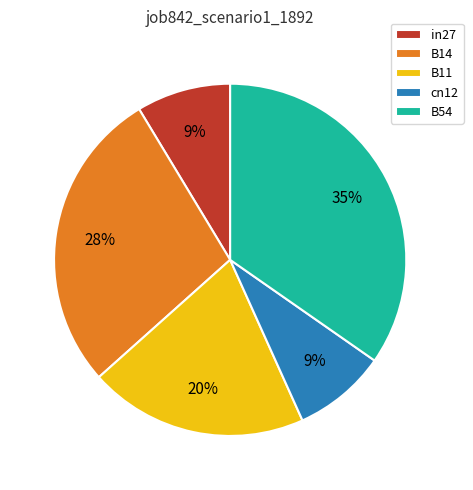

Does B11 represent more than half of the total?

No